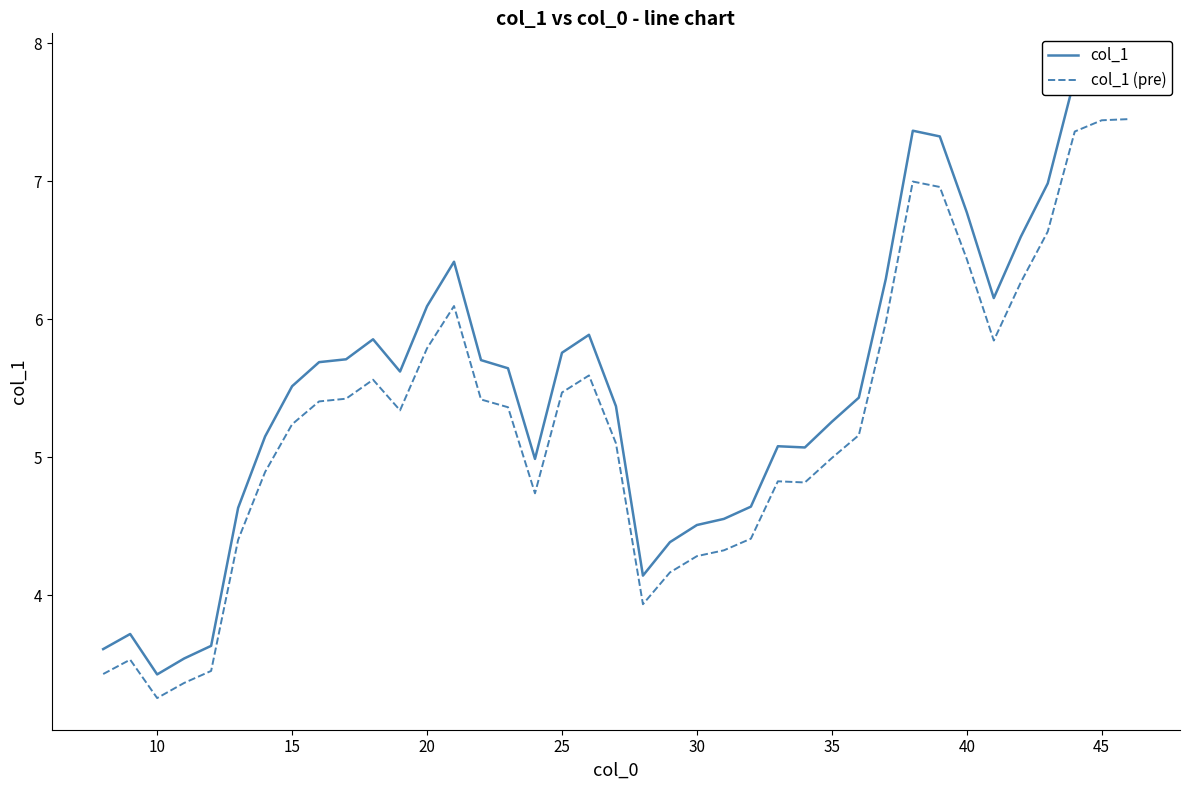

The value of col_1 (pre) at 20 is 5.8. True or false?

True